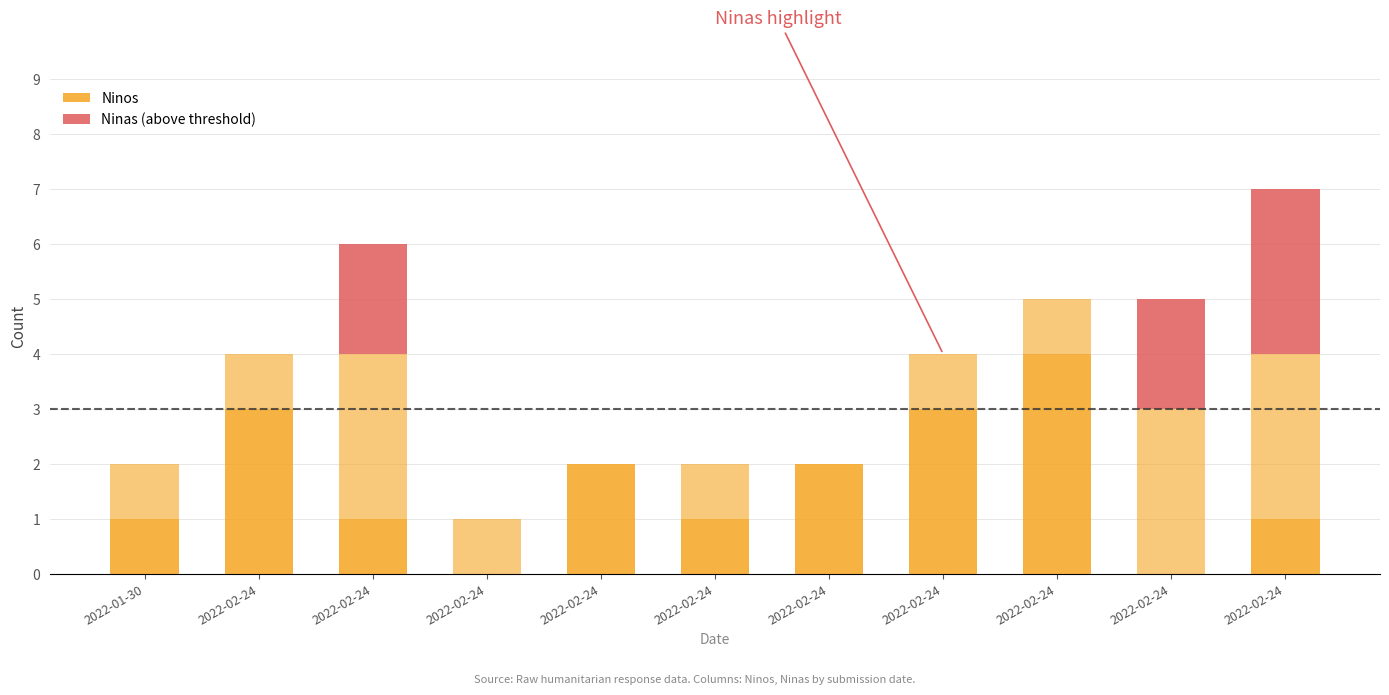

What are all the series names shown in the legend?

Ninos, Ninas (above threshold)